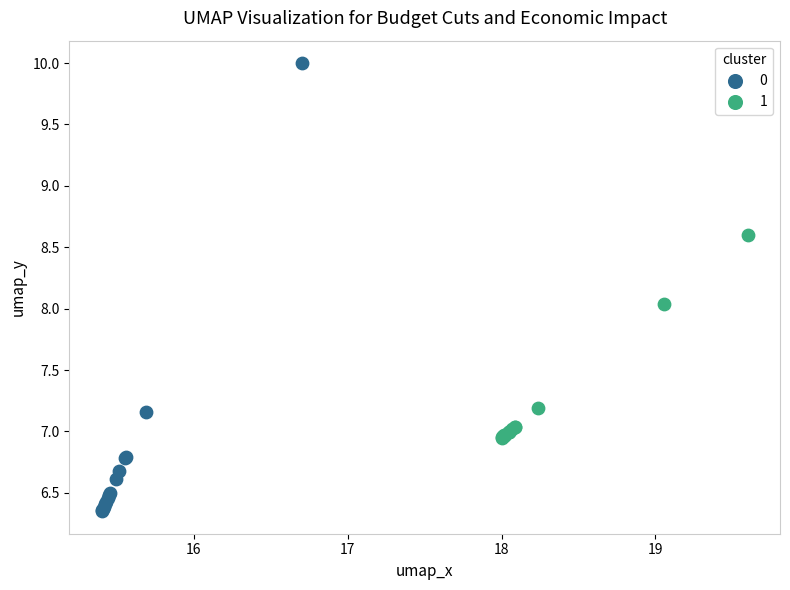

What are all the series names shown in the legend?

0, 1